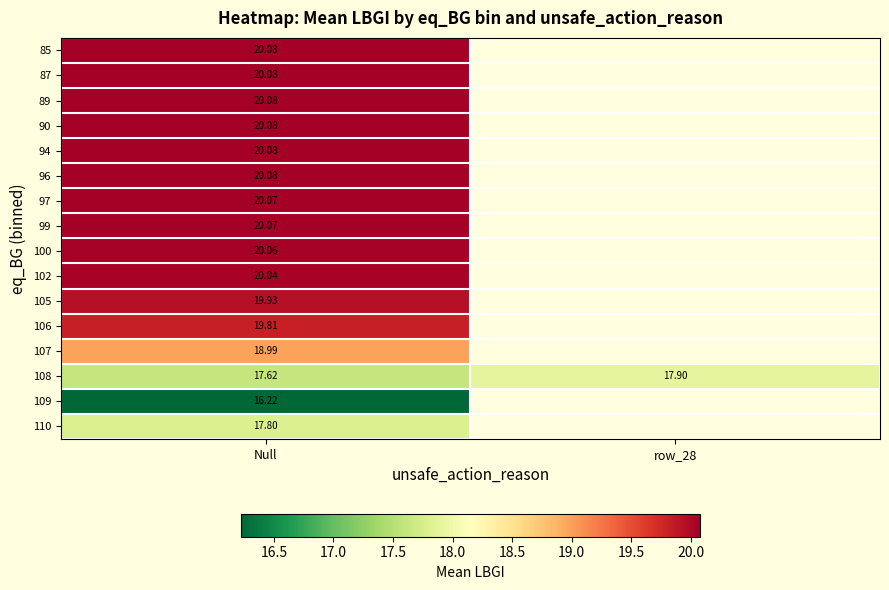

Where is 108 nearest to the value 17?

Null